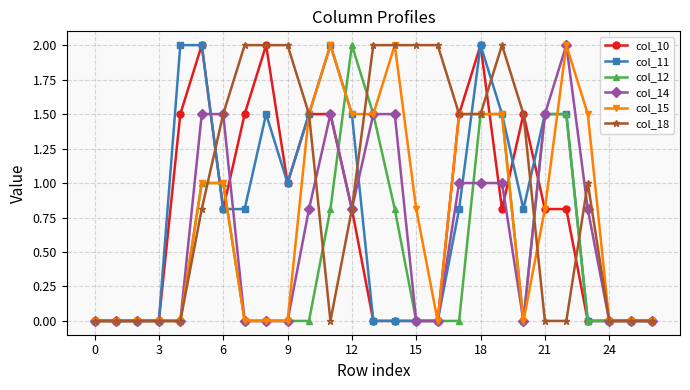

What is the highest value of the col_15 series?

2.0